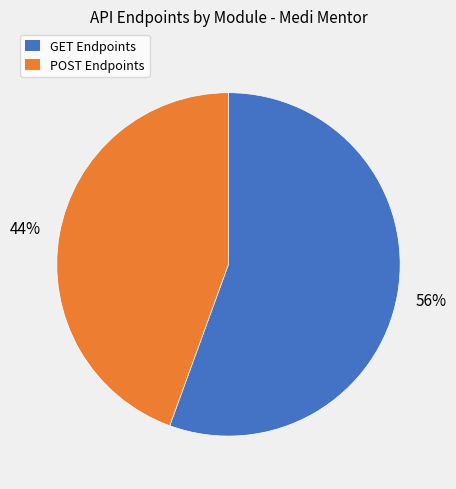

Does any single category account for the majority?

Yes